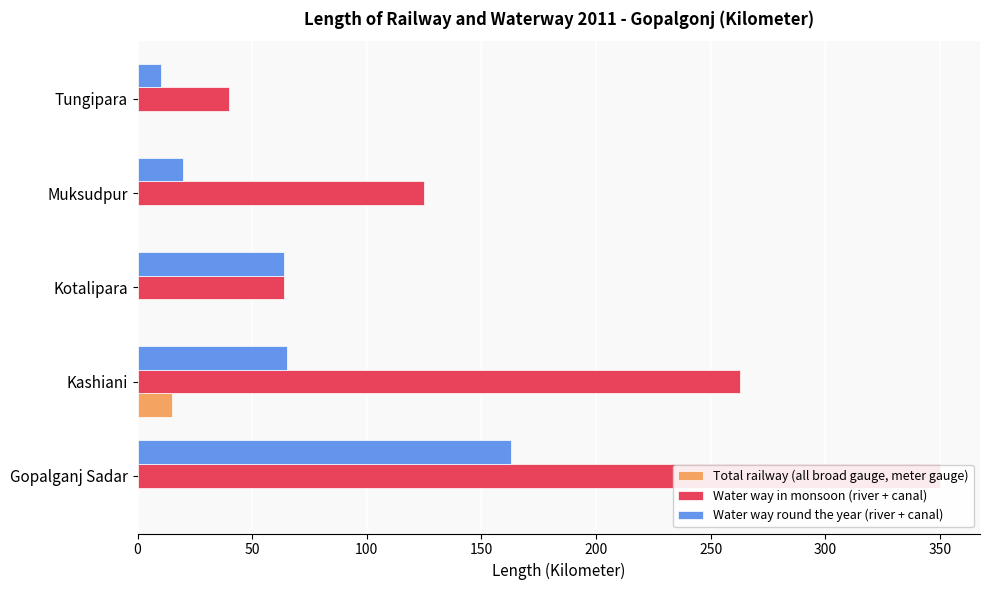

What is the highest value of the Water way in monsoon (river + canal) series?

350